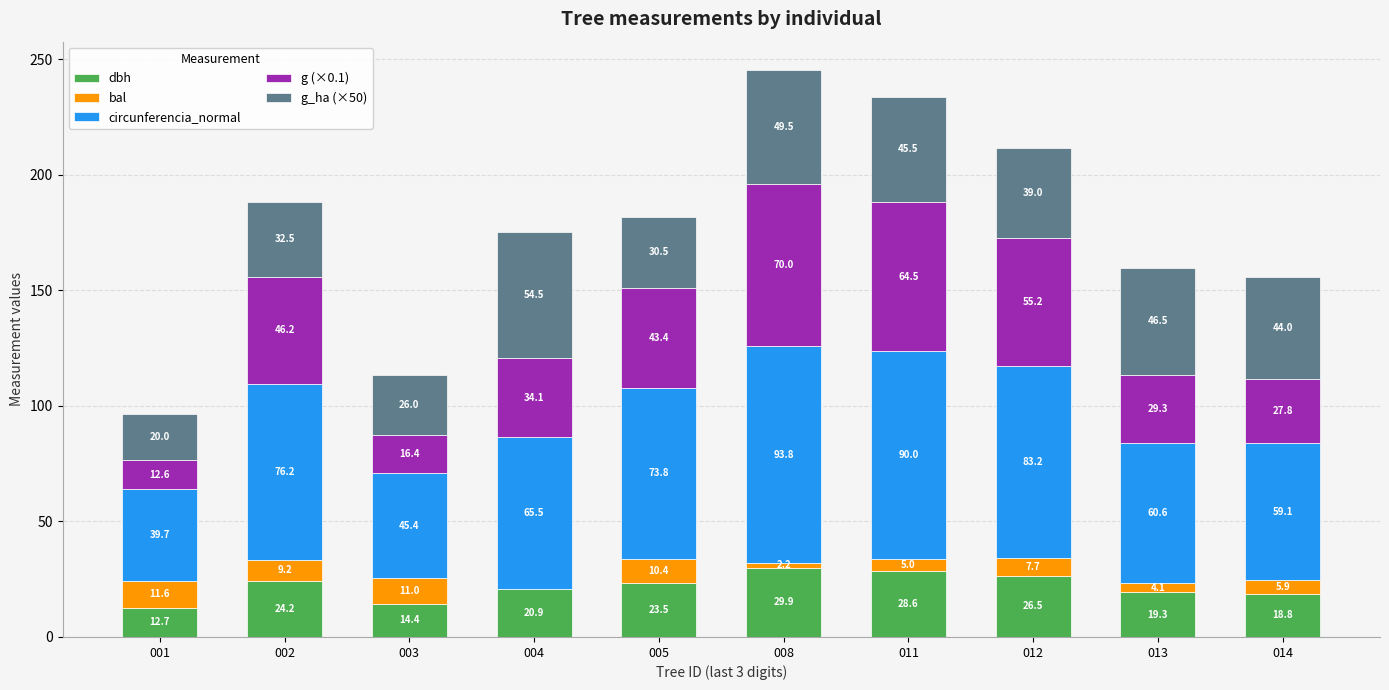

At which label does dbh reach its peak?

008